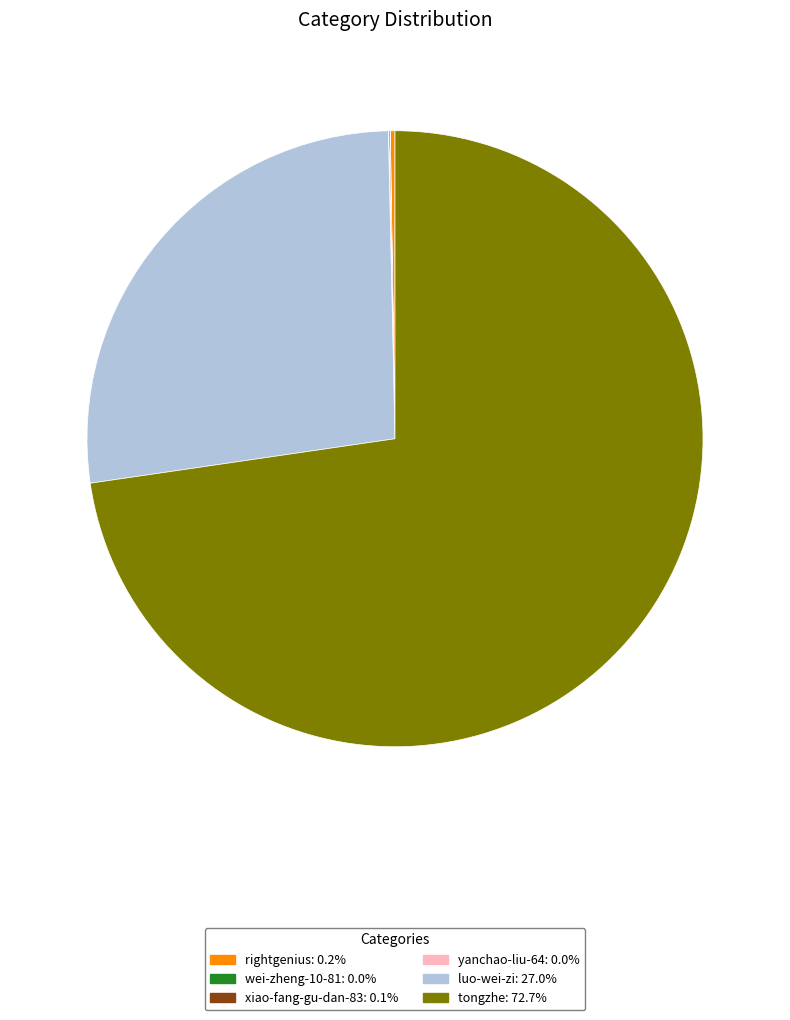

Which category accounts for the majority?

tongzhe